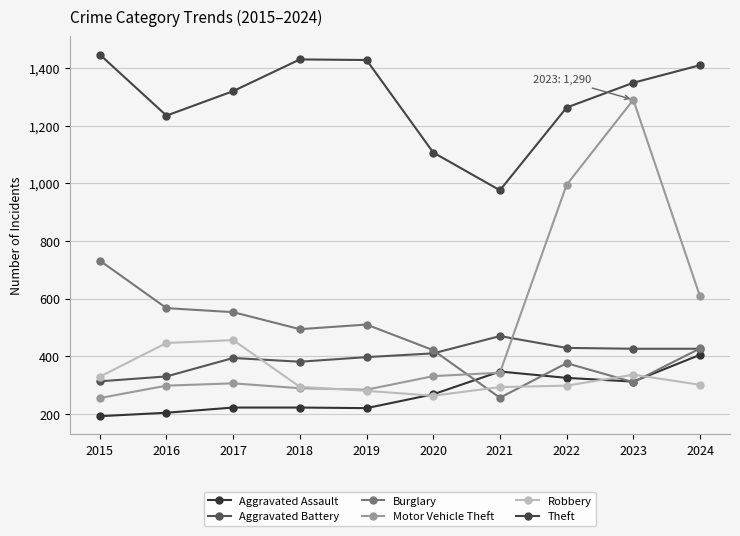

Does the chart display data point markers on the line(s)?

Yes